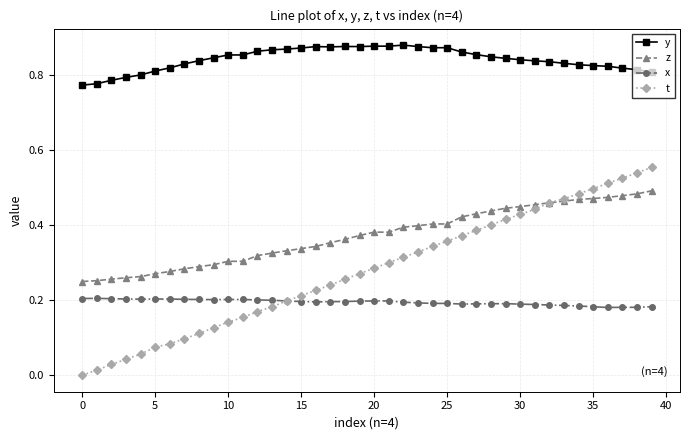

Which series has the widest spread of values?

t